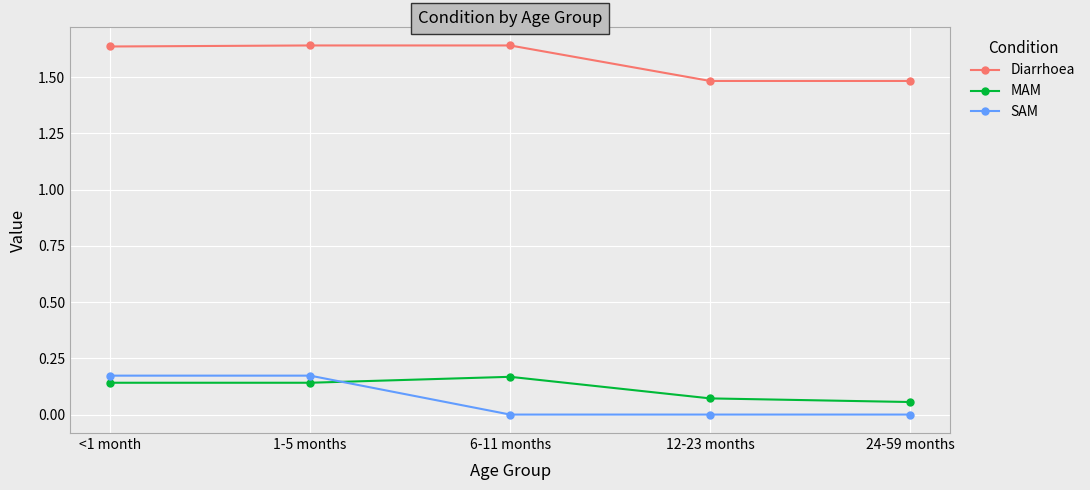

True or false: SAM and Diarrhoea intersect in this chart.

False